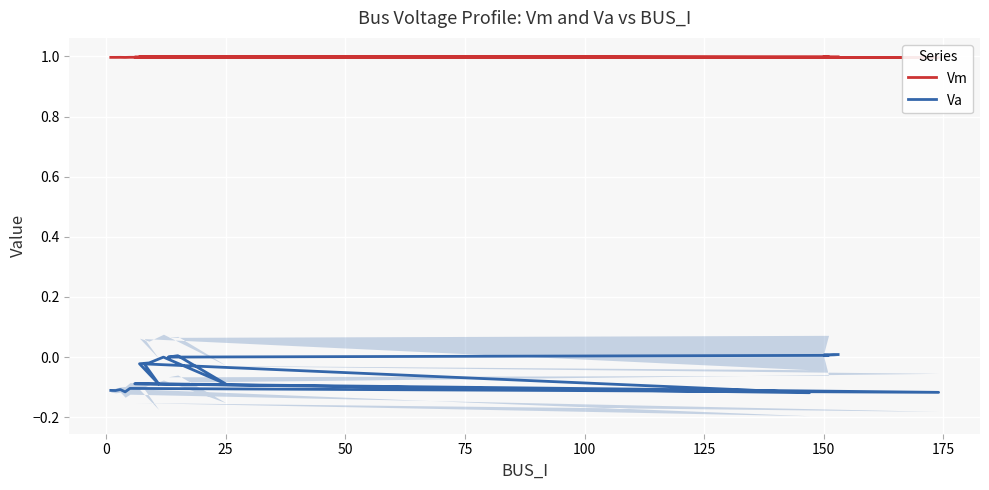

What is the difference between the maximum and minimum values in the Va series?

0.1